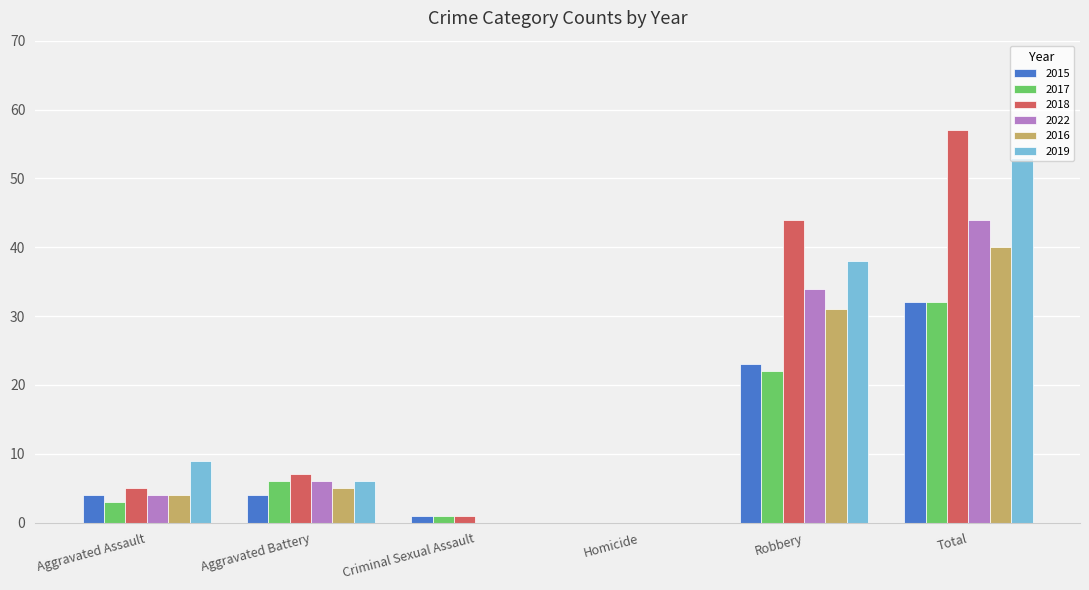

Is the value of 2017 at Total greater than the value of 2016 at Homicide?

Yes